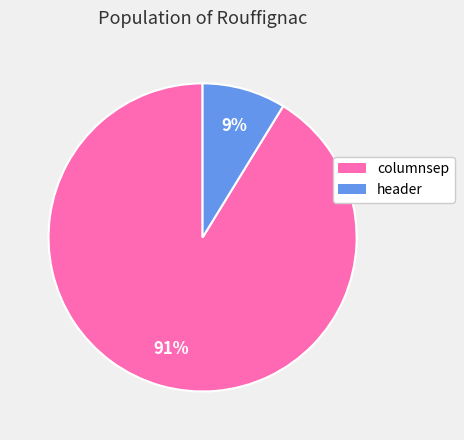

Rank the categories by value from lowest to highest.

header, columnsep